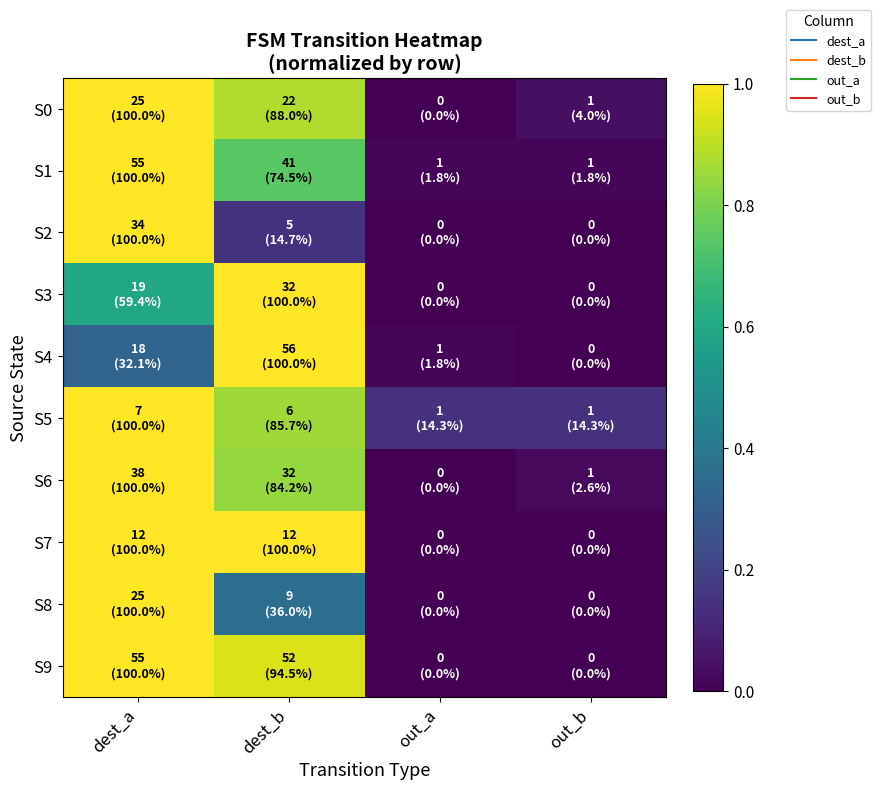

At which category is the sum across all series the highest?

dest_a